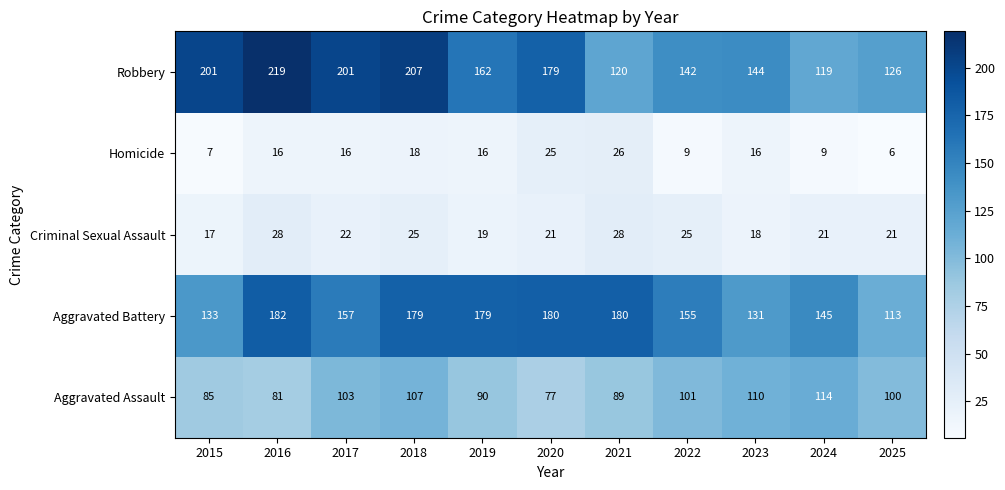

Where is Aggravated Battery nearest to the value 147?

2024